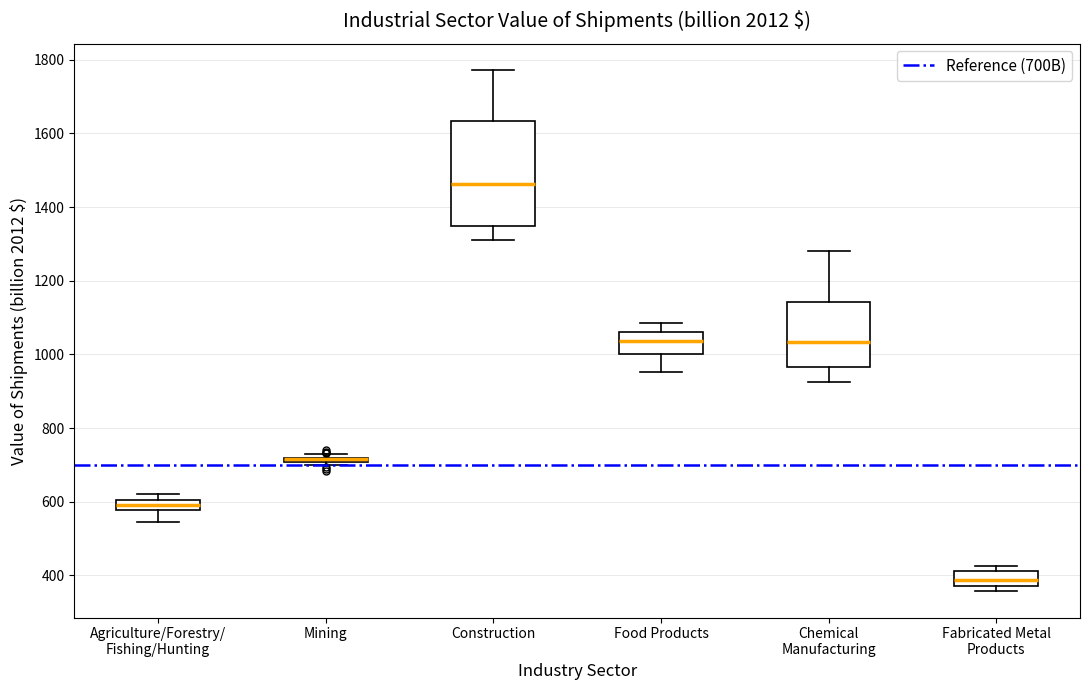

Comparing the boxes themselves (not the whiskers), which one is the tallest?

Construction